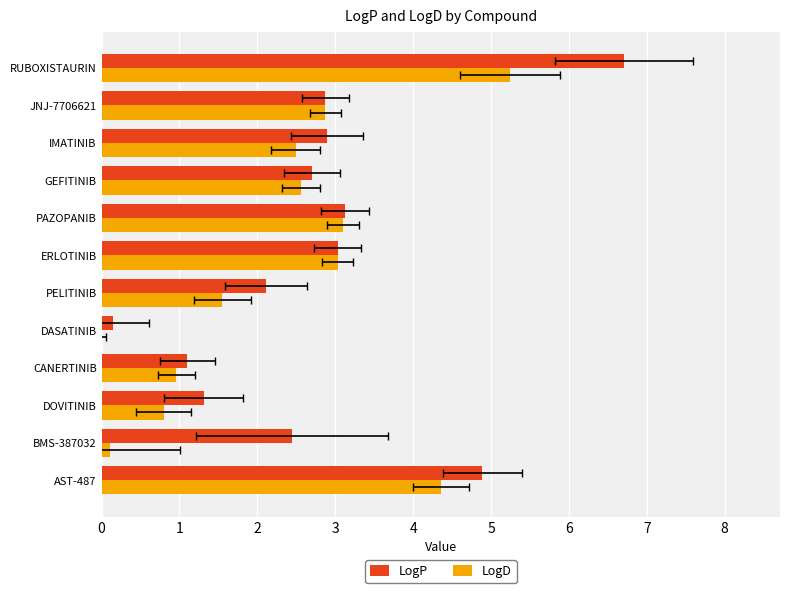

What is the approximate value of LogD at PELITINIB?

1.6